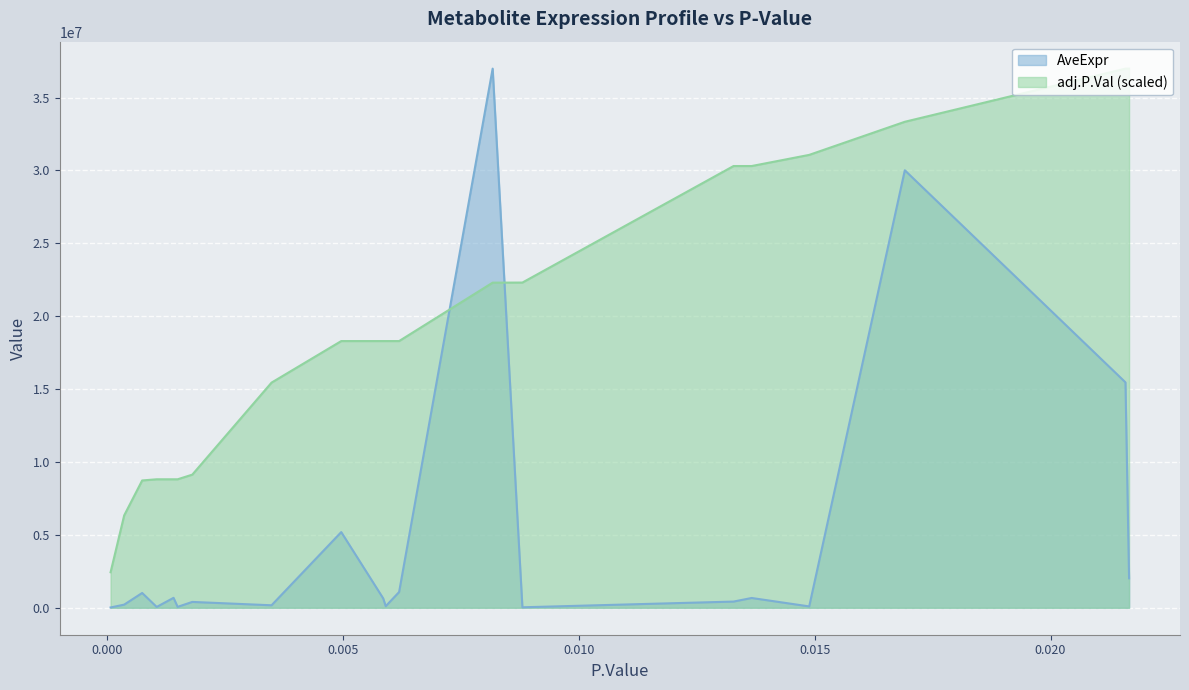

Rank the series by their average value, from highest to lowest.

adj.P.Val (scaled), AveExpr